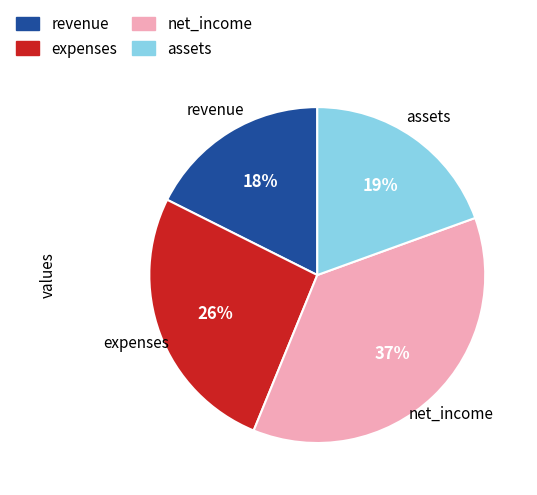

How many segments does this pie chart have?

4